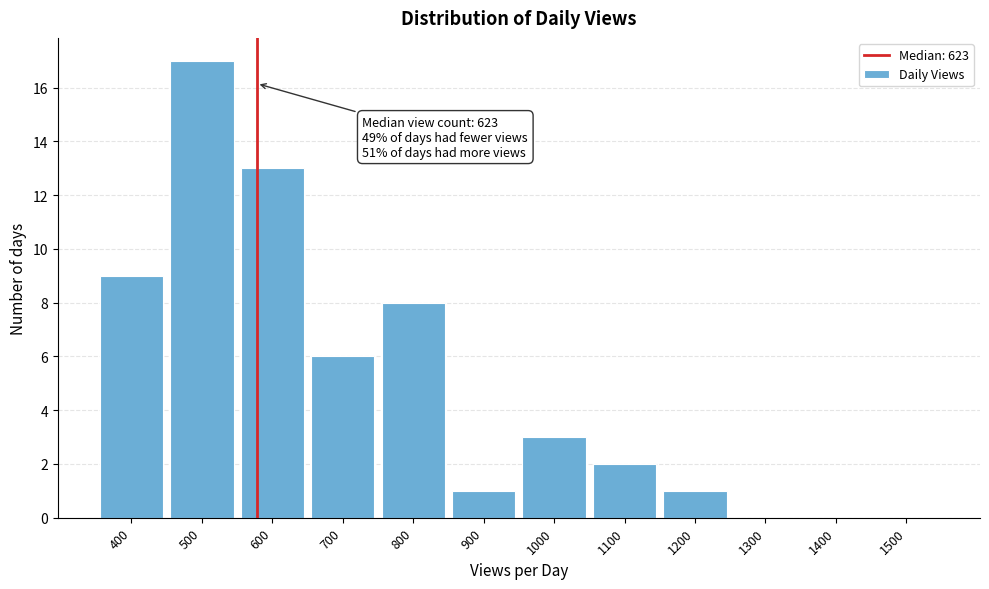

Reading left to right, list all the values displayed in this chart.

400=9	500=17	600=13	700=6	800=8	900=1	1000=3	1100=2	1200=1	1300=0	1400=0	1500=0